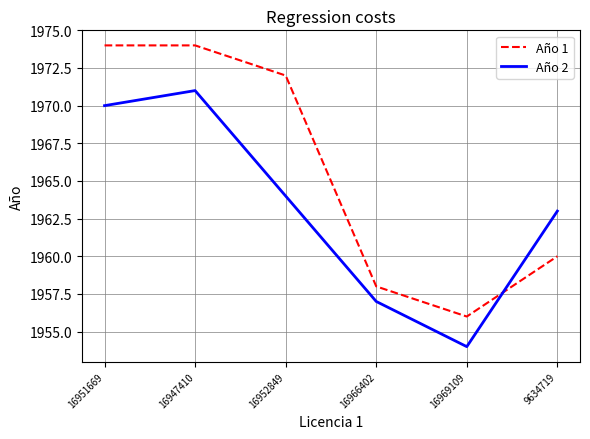

What are all the series names shown in the legend?

Año 1, Año 2